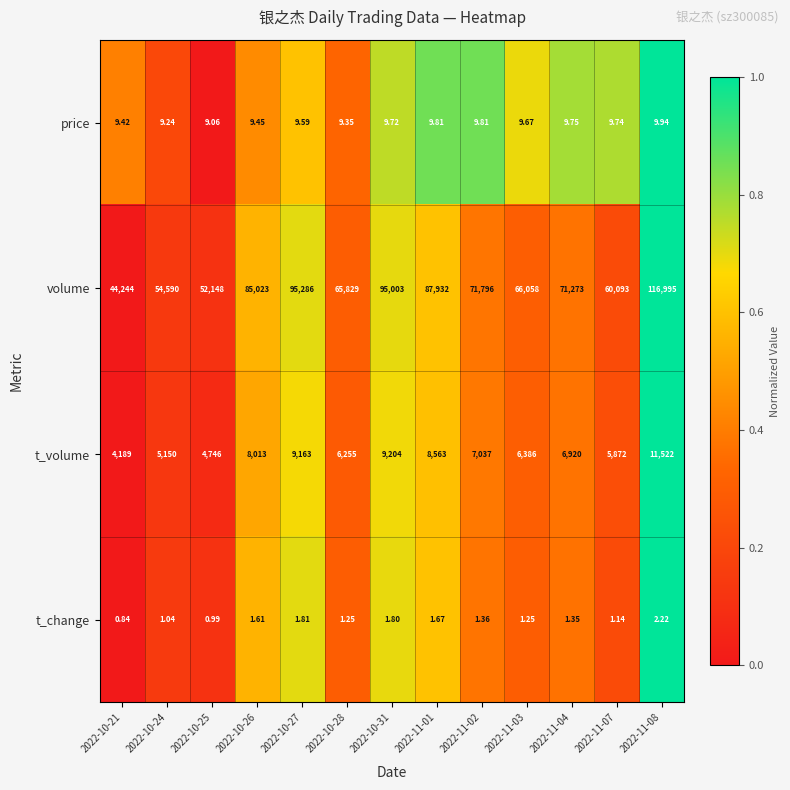

At which category is the sum across all series the highest?

2022-11-08